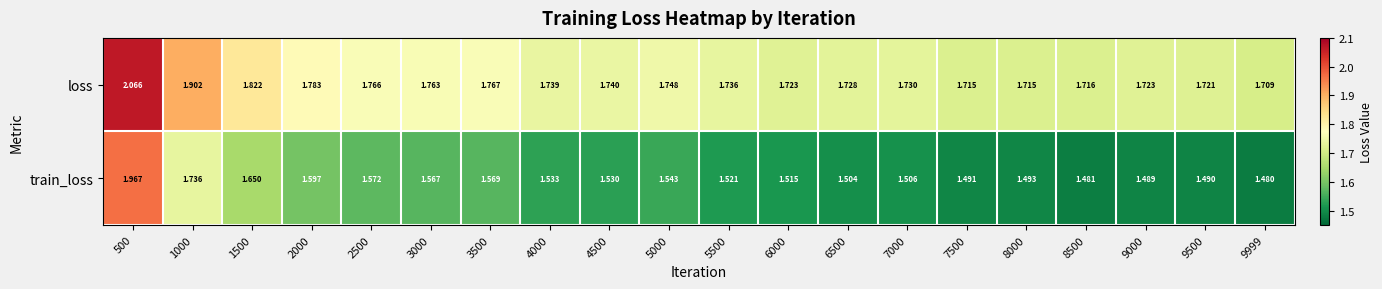

Rank the series by their maximum value, from lowest to highest.

train_loss, loss